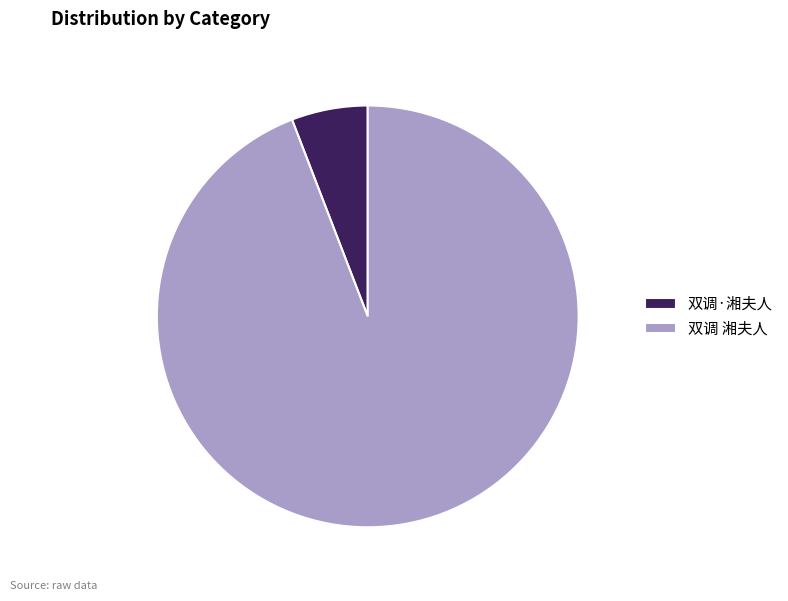

Is there a majority slice in this chart?

Yes